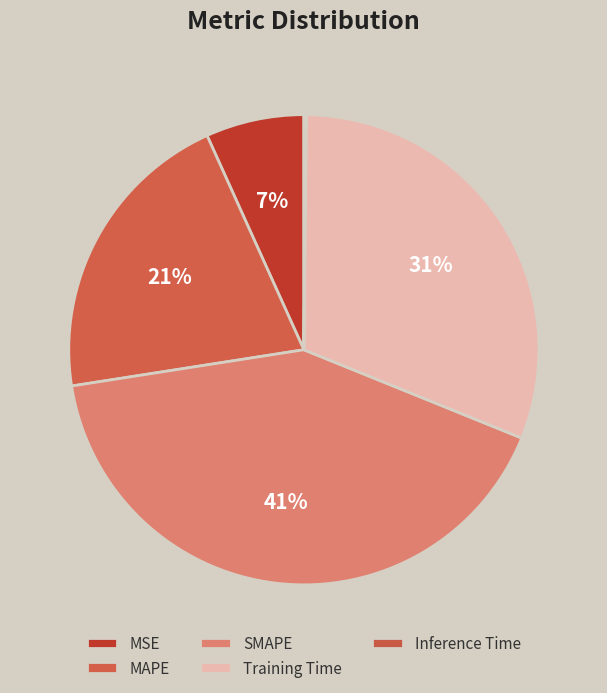

The MSE slice represents 7% of the pie. True or false?

True